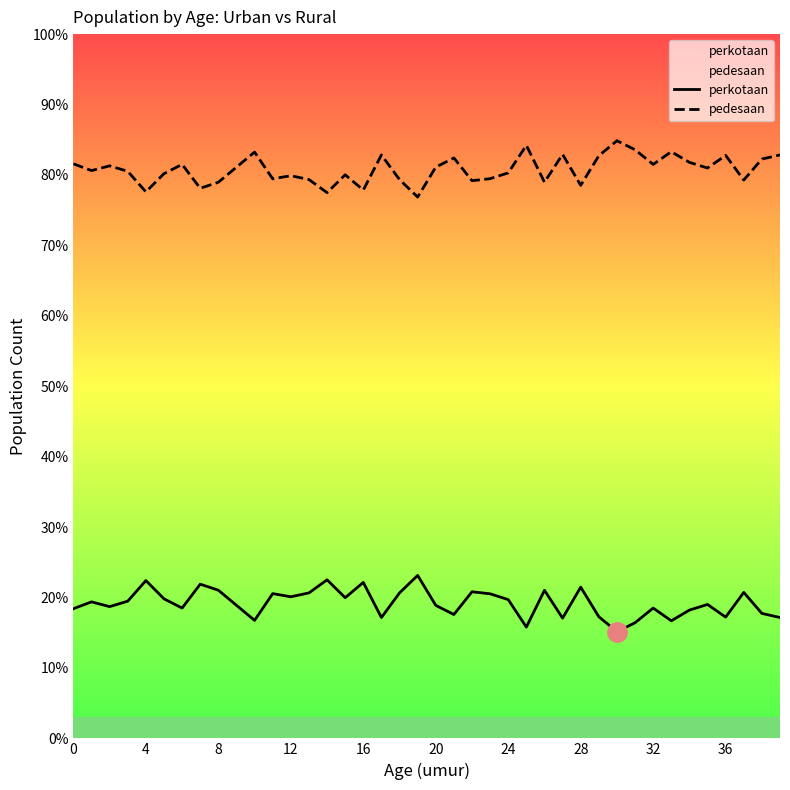

How many distinct data groups are displayed?

2